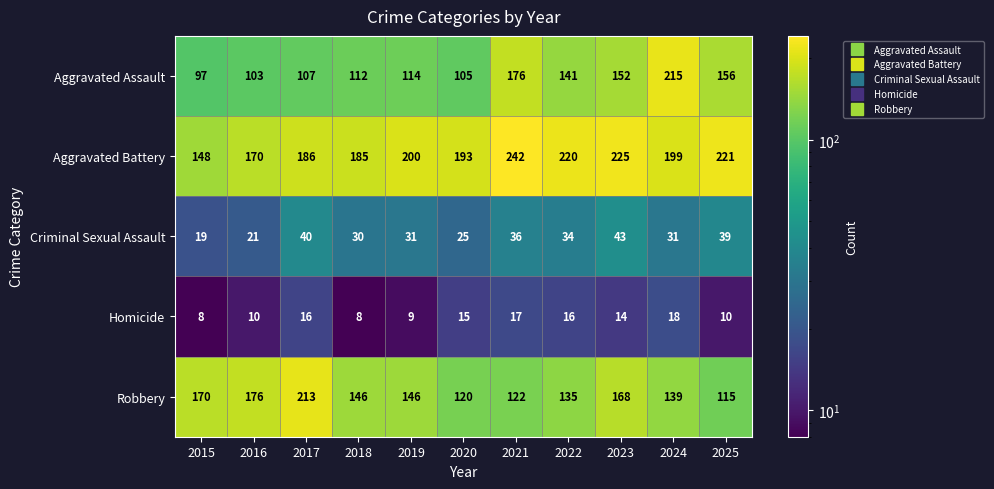

The Aggravated Assault series shows 141 at 2022. True or false?

True